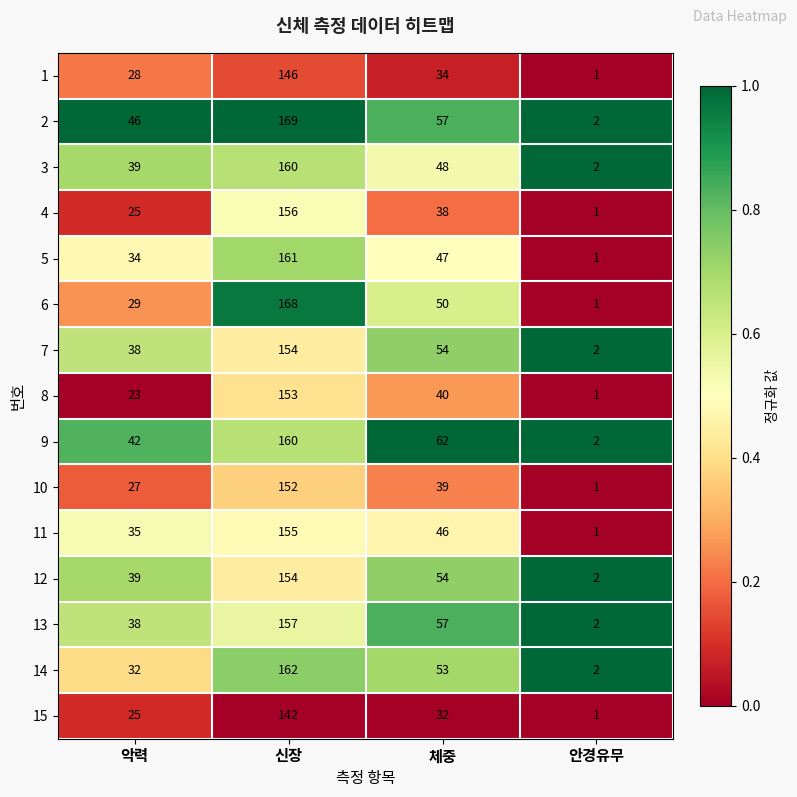

At which category is the sum across all series the highest?

신장